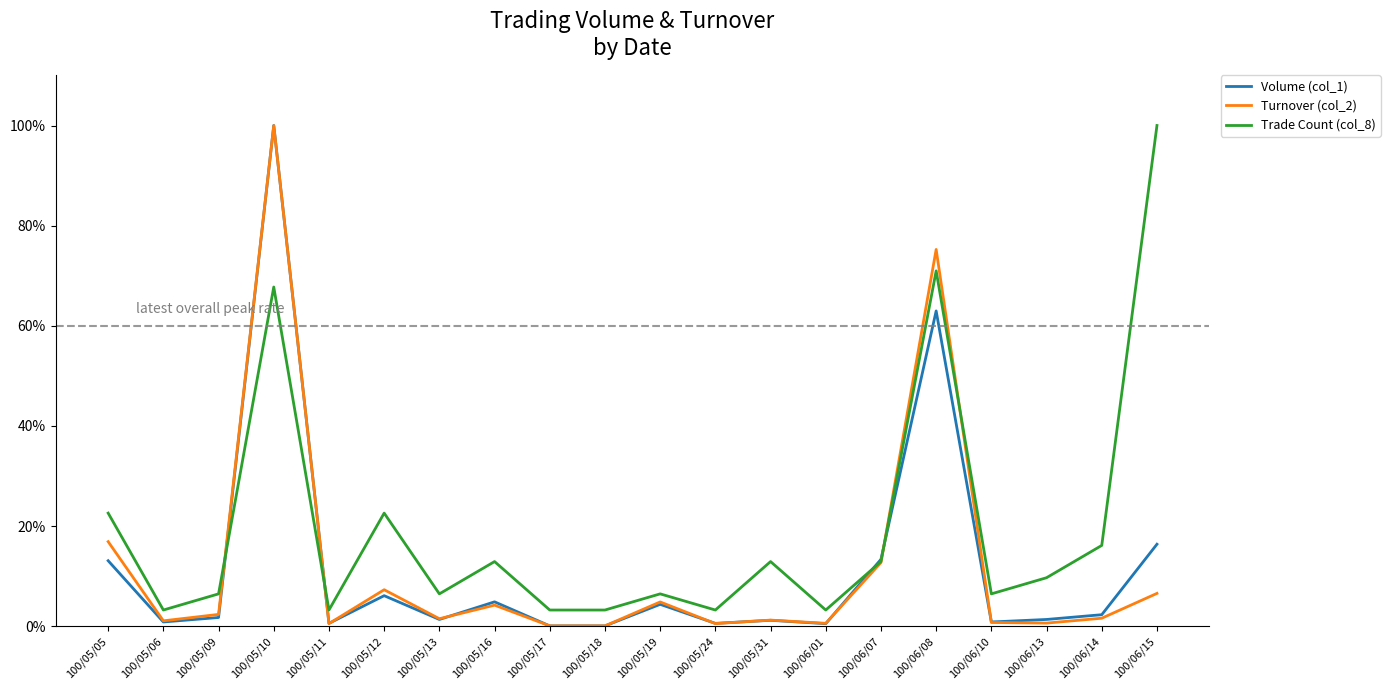

What are all the series names shown in the legend?

Volume (col_1), Turnover (col_2), Trade Count (col_8)